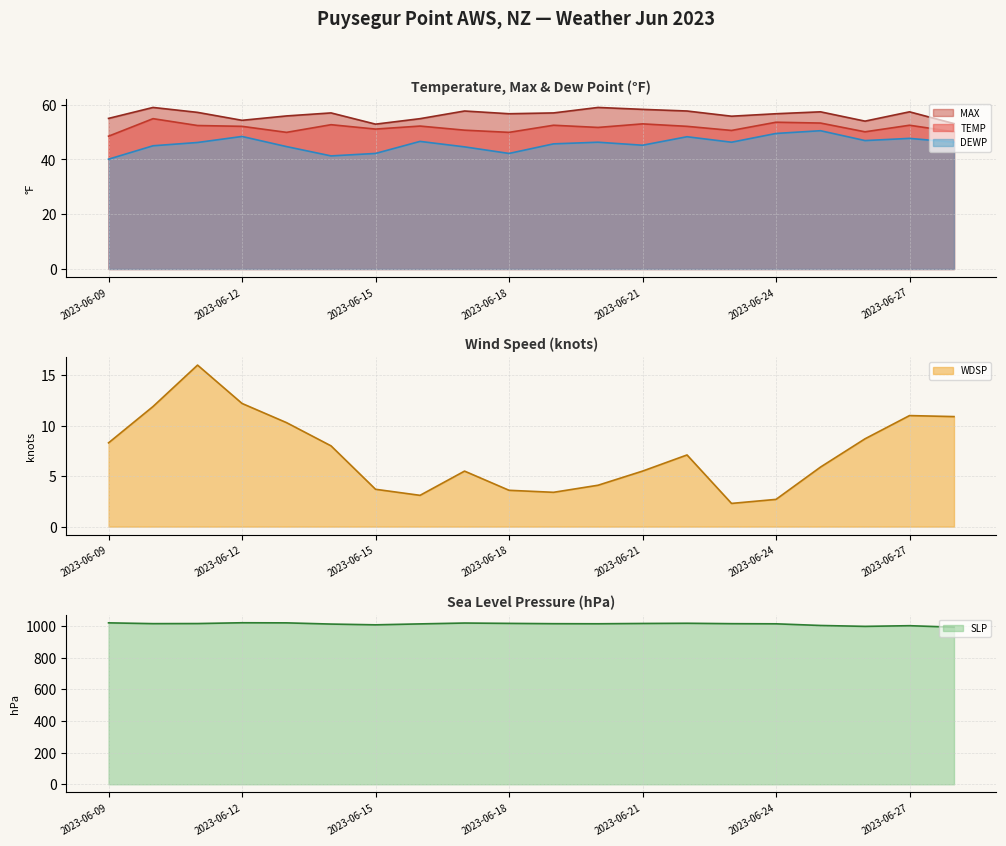

At which category is the sum across all series the highest?

2023-06-12